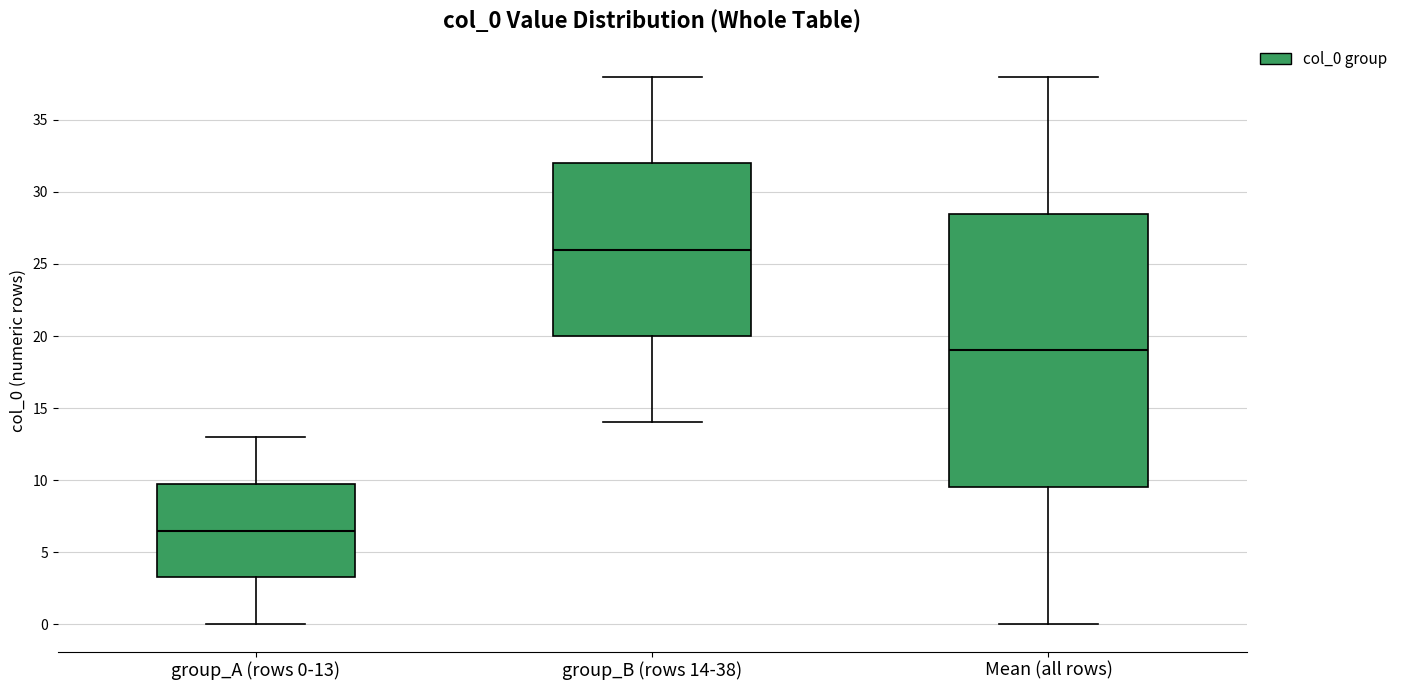

Which box has the highest median line?

group_B (rows 14-38)